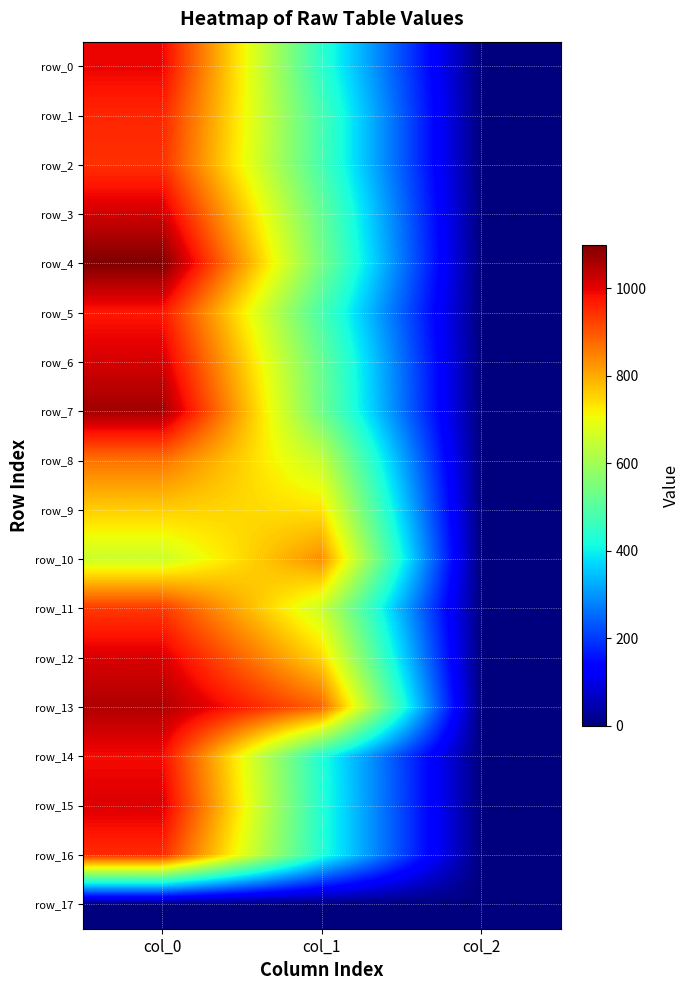

True or false: row_12 has a value of 1171.0 at col_1.

False